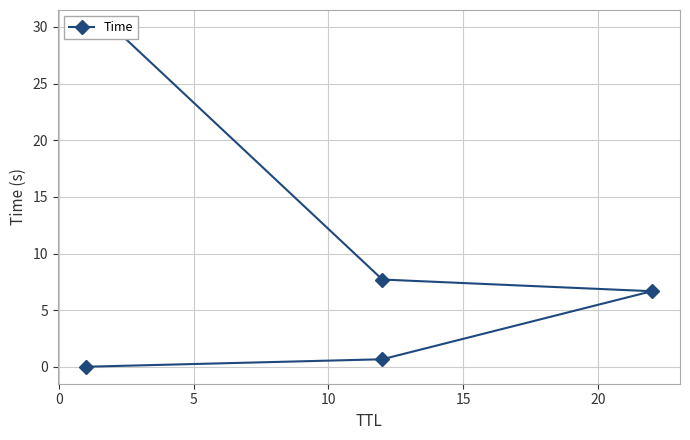

How many data points does each series have?

5